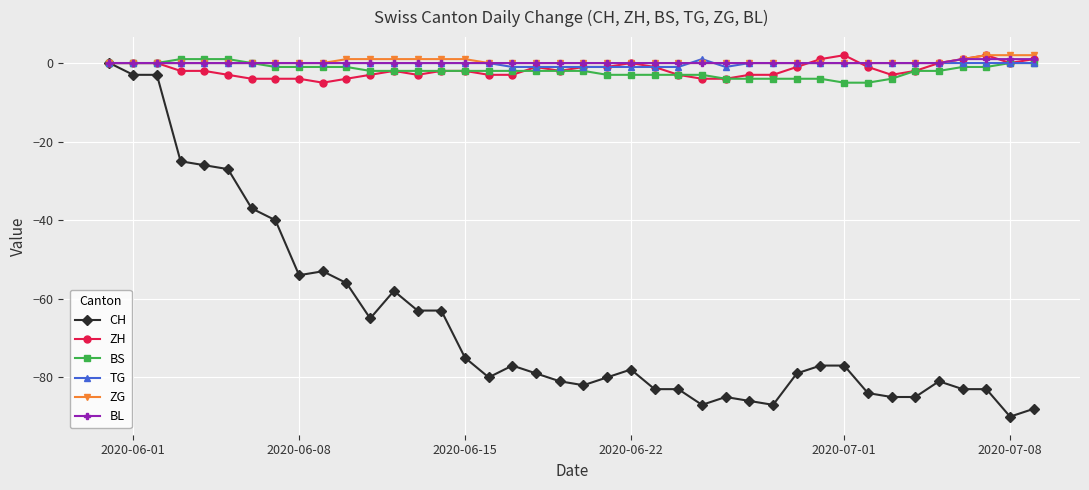

What is the minimum value for BS?

-5